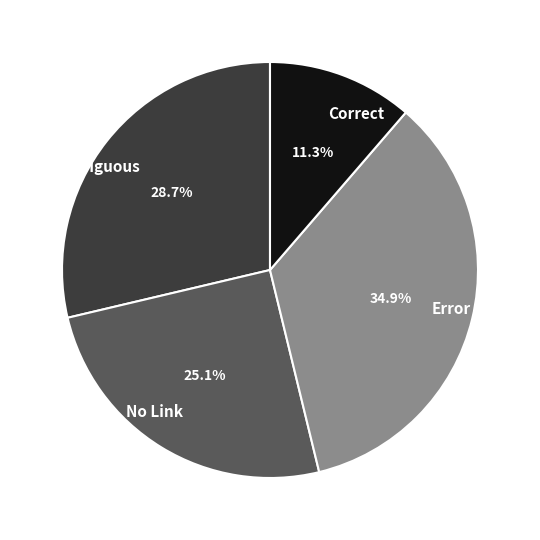

Which has a higher value, Correct or Error?

Error